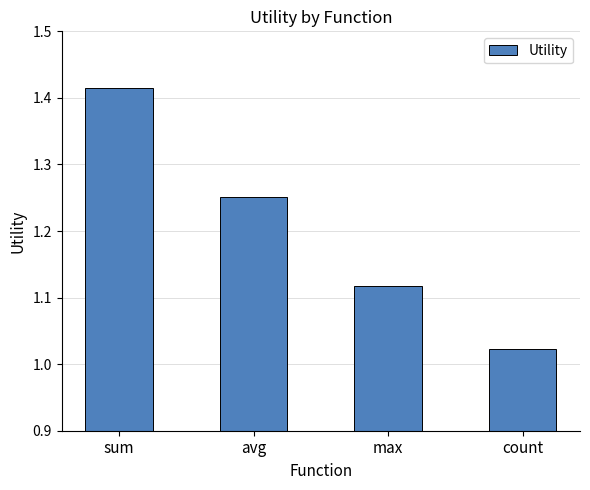

Between count and max, which is larger?

max